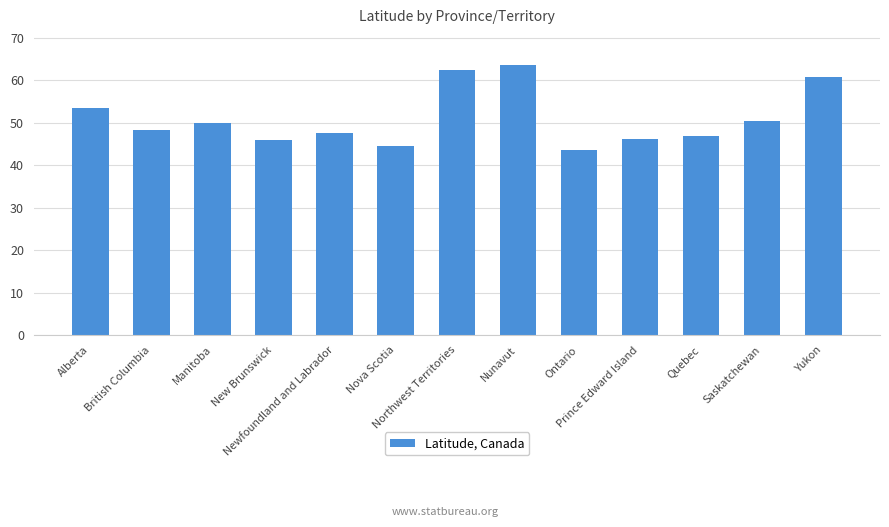

What is the difference between the maximum and minimum values?

20.1